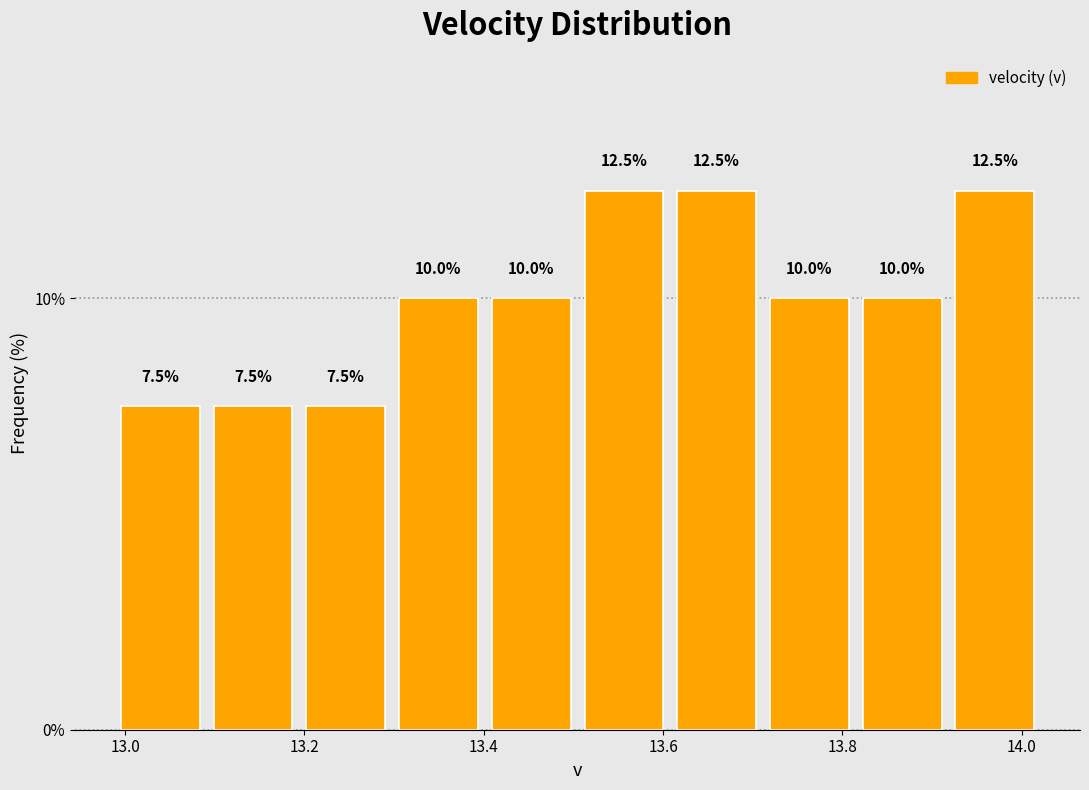

How tall is the bar that spans 12.98 to 13.10 on the x-axis? The bar edges are not printed on the chart, so give them approximately, as read against the axis.

7.5